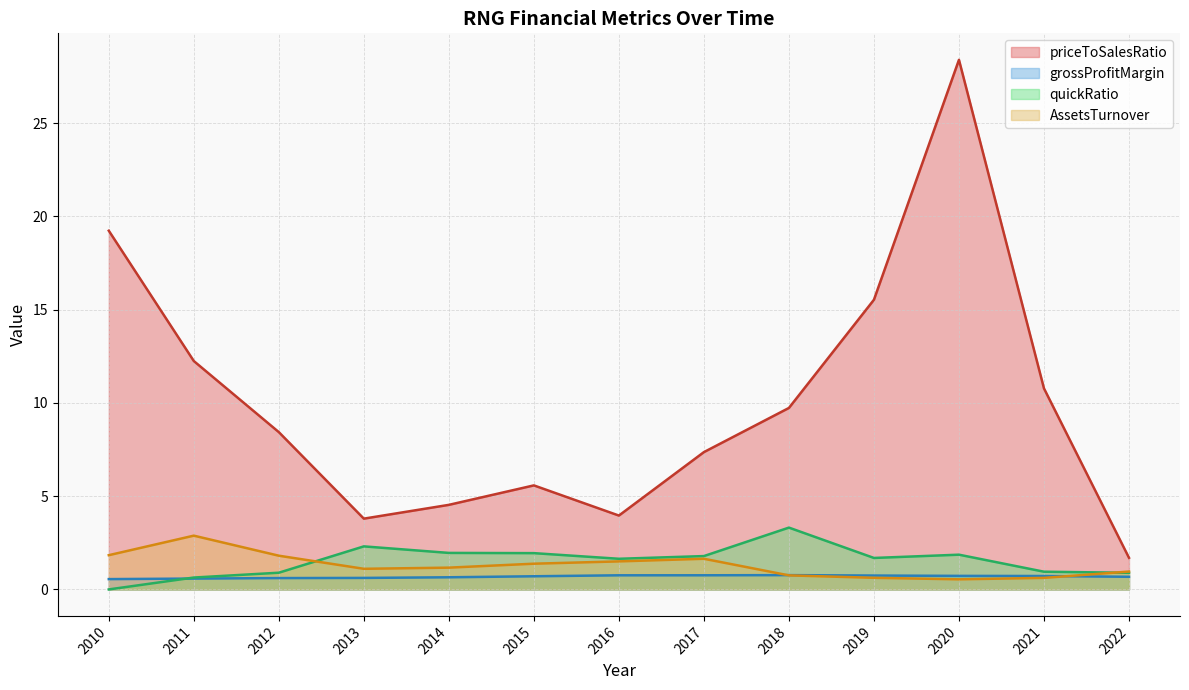

Is the value of grossProfitMargin at 2012 greater than the value of quickRatio at 2010?

Yes